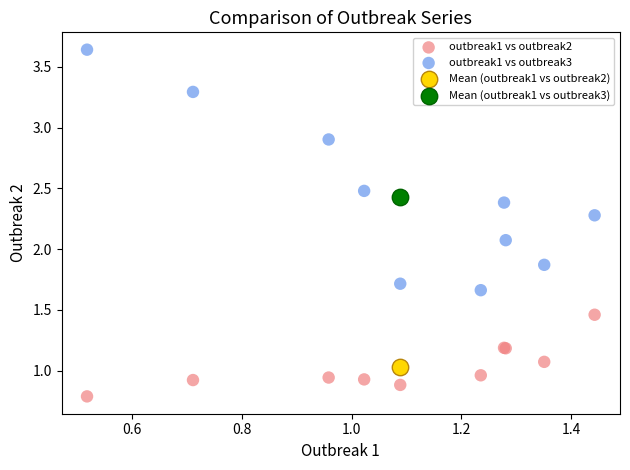

What are all the series names shown in the legend?

outbreak1 vs outbreak2, outbreak1 vs outbreak3, Mean (outbreak1 vs outbreak2), Mean (outbreak1 vs outbreak3)